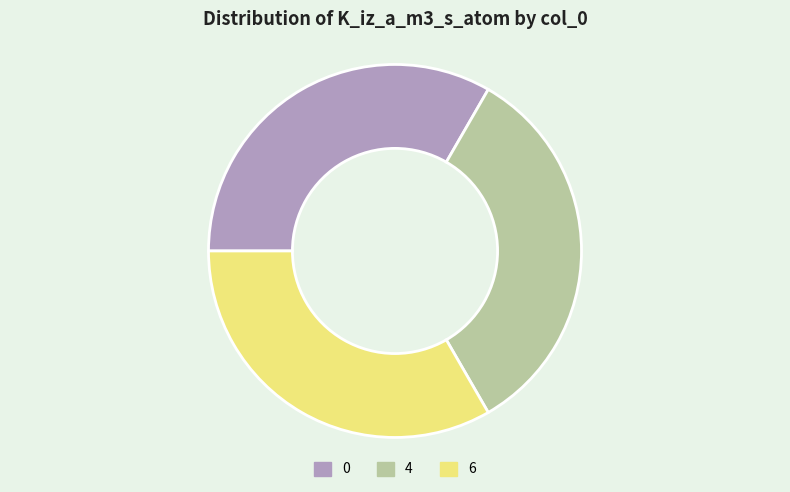

What is the ratio of the value at 4 to the value at 6?

1.0